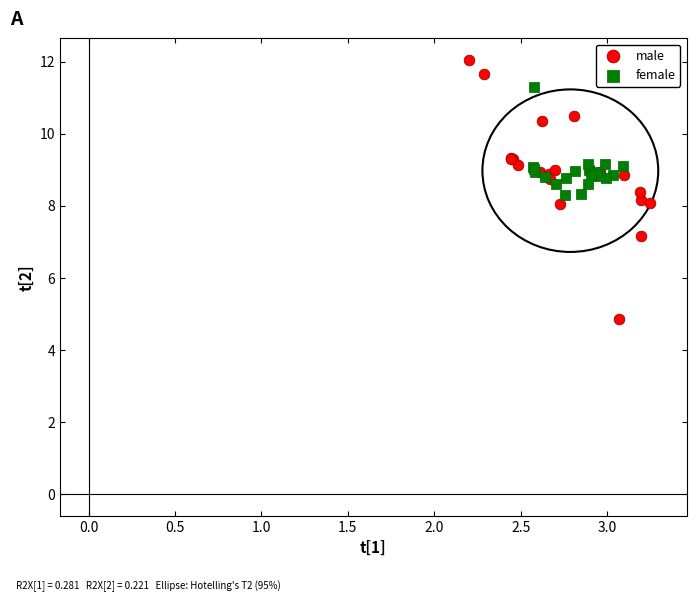

Which series reaches the minimum Y coordinate?

male